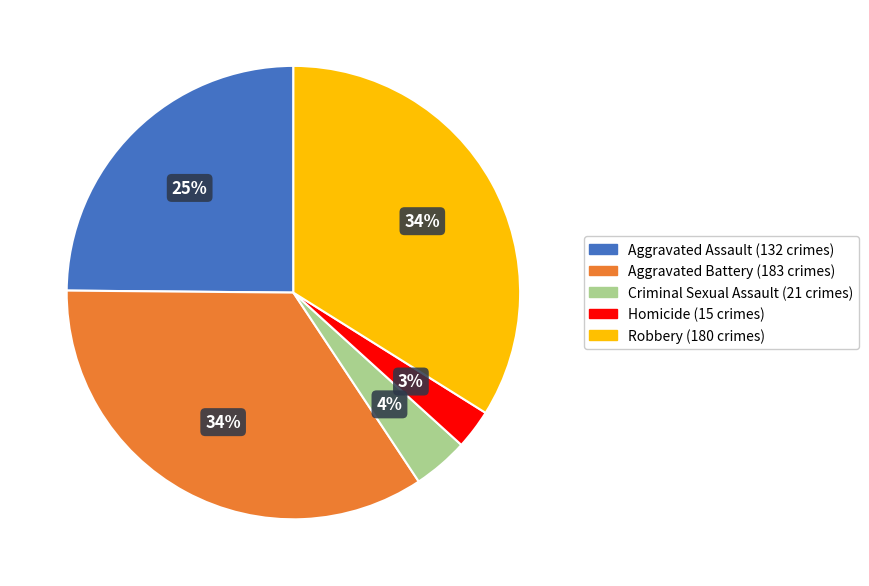

Combined, do Criminal Sexual Assault and Aggravated Battery account for over 50%?

No